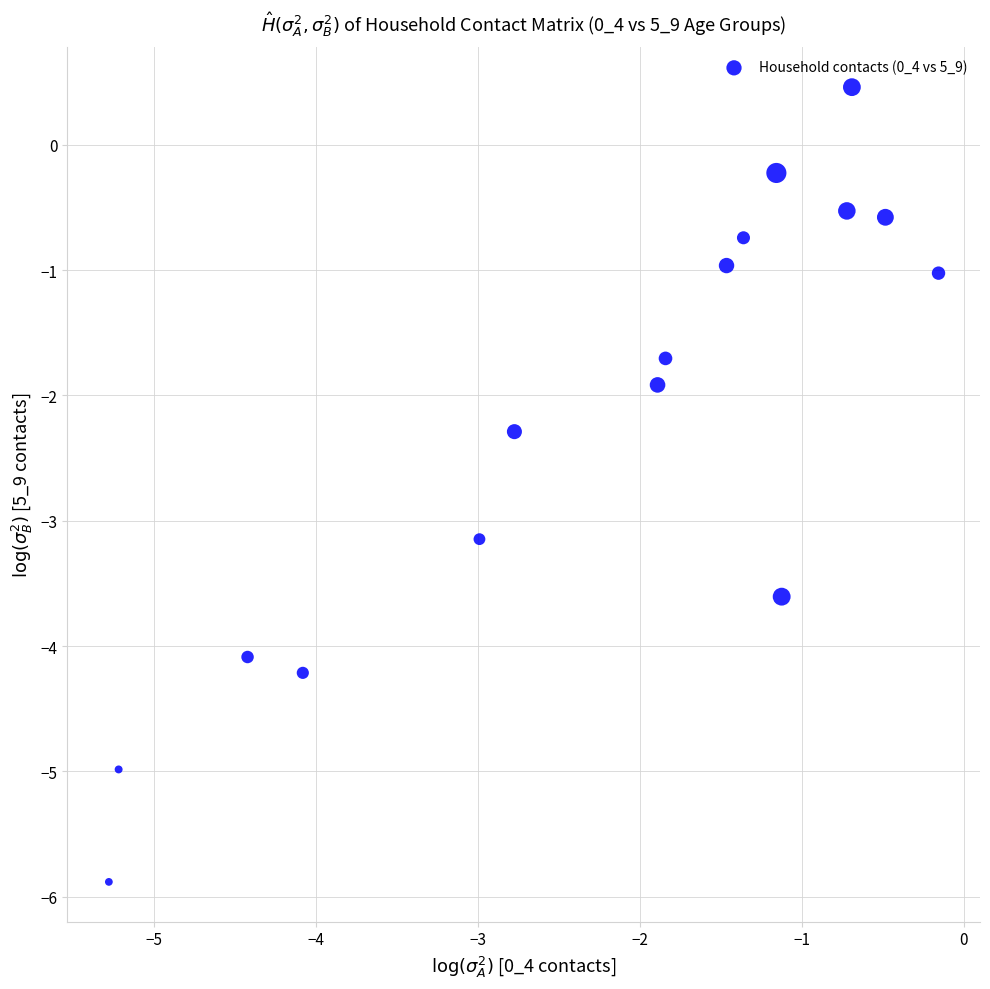

What Y value in the scatter plot is closest to -2?

-1.9